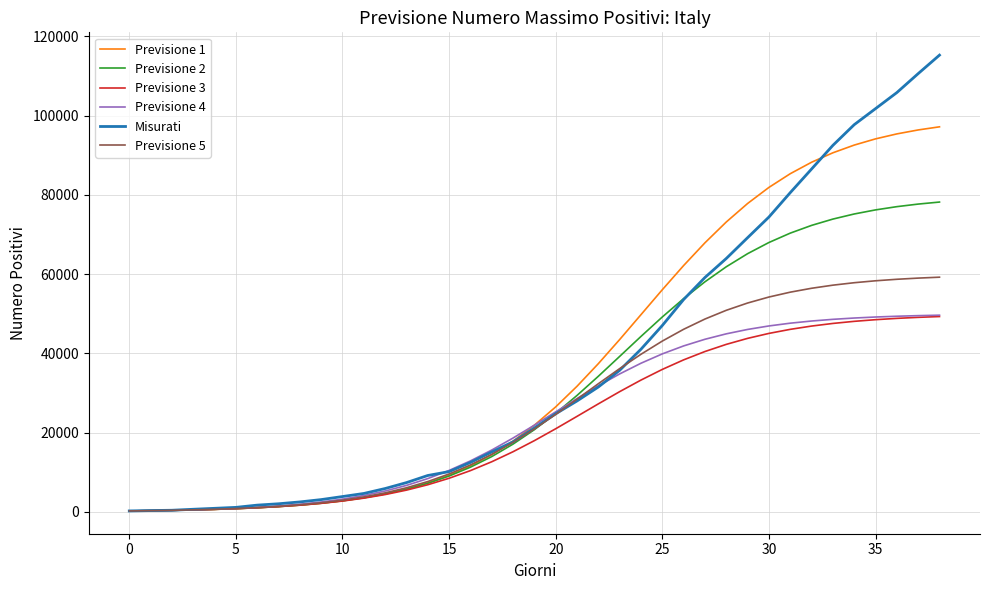

How many values in the Previsione 4 series are below 21873?

19